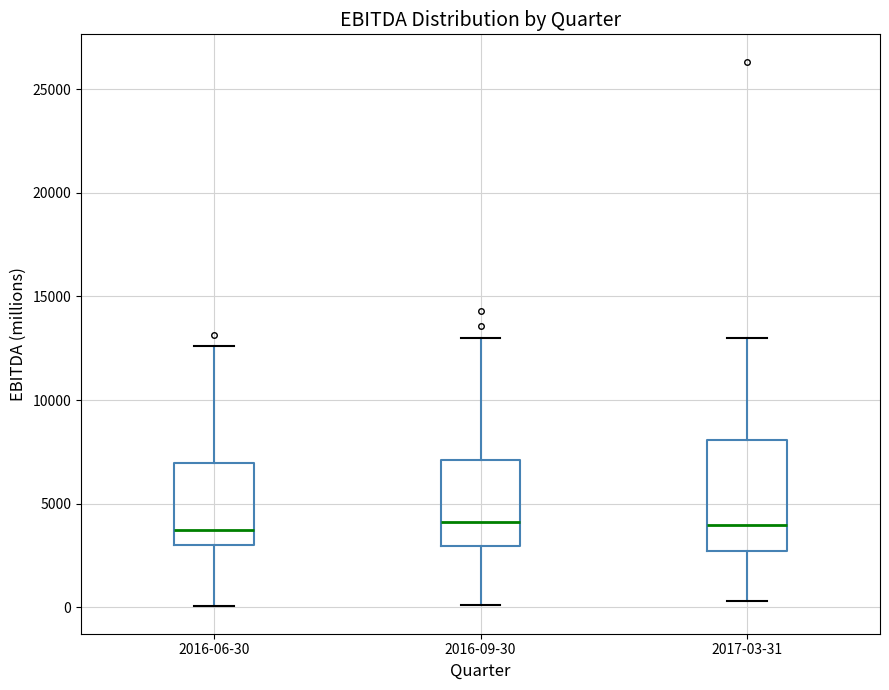

Where does the upper whisker of the box for 2016-09-30 end on the y-axis? The values are not printed on the chart, so give them approximately, as read against the axis.

13000